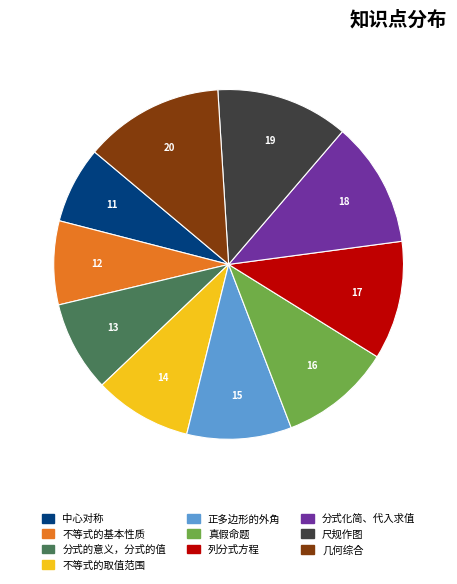

How many segments does this pie chart have?

10